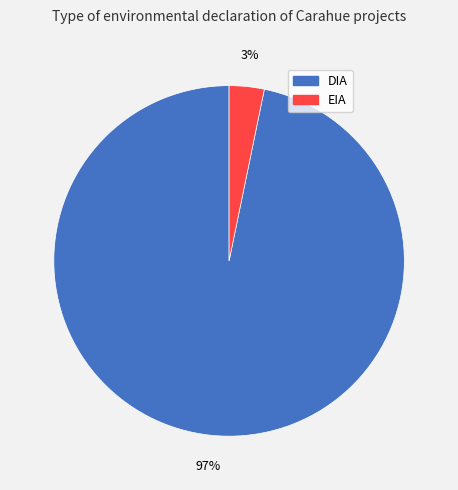

Is the sum of DIA and EIA greater than half?

Yes